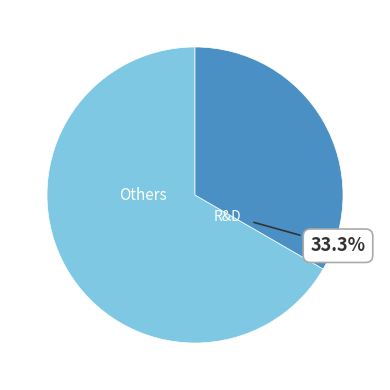

Is there any slice that represents more than half of the pie?

Yes